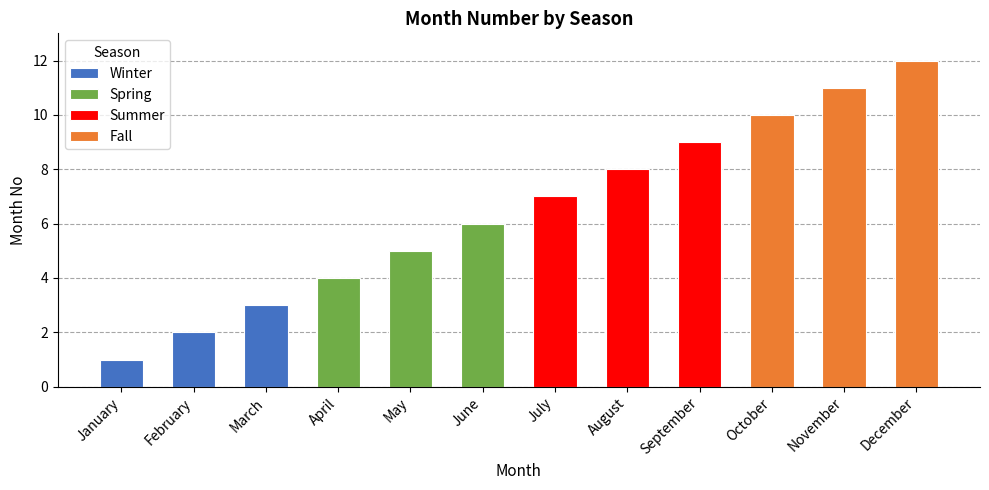

What is the sum of the values at March and April?

7